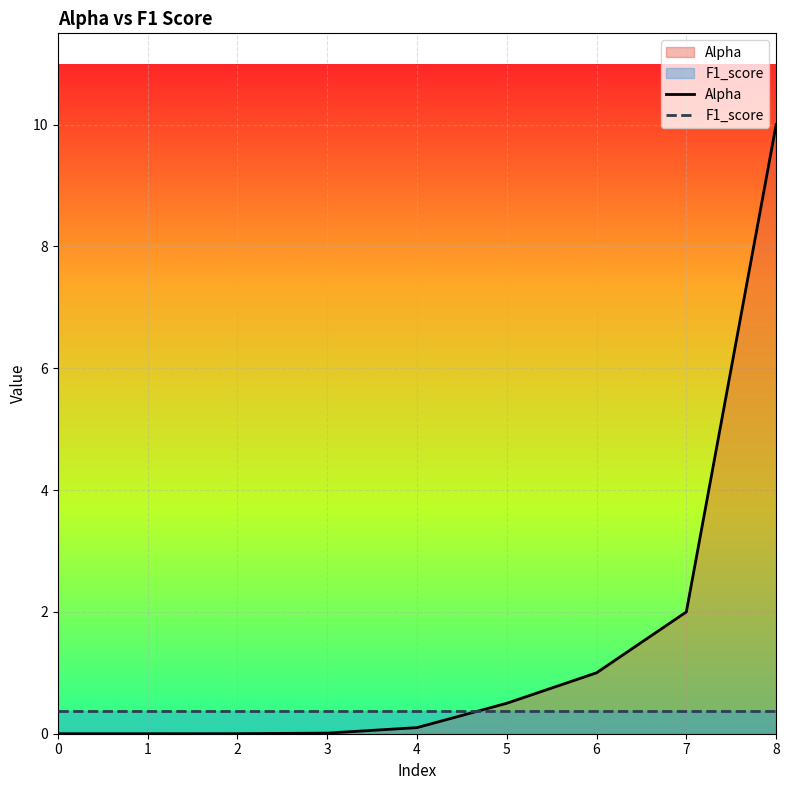

The value of Alpha at 0 is 0.0. True or false?

True